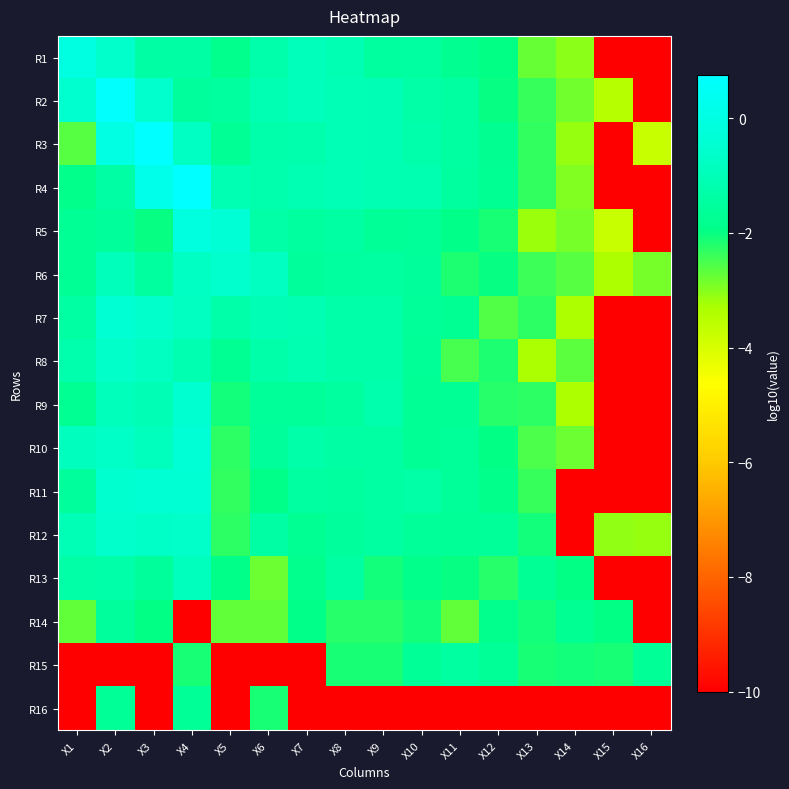

Reading left to right, extract all data points from this chart.

R1: X1=-0.1	X2=-0.6	X3=-1.4	X4=-1.4	X5=-1.8	X6=-1.2	X7=-1.0	X8=-1.1	X9=-1.5	X10=-1.5	X11=-1.8	X12=-2.0	X13=-2.8	X14=-3.0	X15=-10.0	X16=-10.0
R2: X1=-0.5	X2=0.7	X3=-0.6	X4=-1.6	X5=-1.5	X6=-1.1	X7=-1.0	X8=-1.0	X9=-1.1	X10=-1.3	X11=-1.5	X12=-2.0	X13=-2.4	X14=-2.8	X15=-3.5	X16=-10.0
R3: X1=-2.6	X2=0.0	X3=0.8	X4=-0.8	X5=-1.7	X6=-1.2	X7=-1.2	X8=-1.0	X9=-1.1	X10=-1.3	X11=-1.5	X12=-1.8	X13=-2.3	X14=-3.1	X15=-10.0	X16=-3.7
R4: X1=-1.9	X2=-1.4	X3=0.2	X4=0.7	X5=-1.1	X6=-1.2	X7=-1.1	X8=-1.0	X9=-1.1	X10=-1.2	X11=-1.5	X12=-1.7	X13=-2.3	X14=-3.0	X15=-10.0	X16=-10.0
R5: X1=-1.7	X2=-1.6	X3=-2.0	X4=-0.1	X5=-0.4	X6=-1.3	X7=-1.5	X8=-1.4	X9=-1.6	X10=-1.6	X11=-1.9	X12=-2.1	X13=-3.2	X14=-2.9	X15=-3.8	X16=-10.0
R6: X1=-1.7	X2=-1.0	X3=-1.5	X4=-0.8	X5=-0.6	X6=-0.8	X7=-1.6	X8=-1.5	X9=-1.4	X10=-1.6	X11=-2.2	X12=-2.0	X13=-2.4	X14=-2.6	X15=-3.3	X16=-2.9
R7: X1=-1.4	X2=-0.4	X3=-0.6	X4=-0.8	X5=-1.3	X6=-1.1	X7=-1.1	X8=-1.3	X9=-1.3	X10=-1.6	X11=-1.7	X12=-2.6	X13=-2.3	X14=-3.3	X15=-10.0	X16=-10.0
R8: X1=-1.2	X2=-0.7	X3=-0.8	X4=-1.1	X5=-1.7	X6=-1.3	X7=-1.1	X8=-1.3	X9=-1.3	X10=-1.6	X11=-2.5	X12=-2.2	X13=-3.3	X14=-2.7	X15=-10.0	X16=-10.0
R9: X1=-1.7	X2=-1.0	X3=-1.1	X4=-0.5	X5=-2.1	X6=-1.6	X7=-1.6	X8=-1.5	X9=-1.2	X10=-1.7	X11=-1.7	X12=-2.2	X13=-2.3	X14=-3.3	X15=-10.0	X16=-10.0
R10: X1=-0.9	X2=-0.7	X3=-0.9	X4=-0.4	X5=-2.3	X6=-1.6	X7=-1.3	X8=-1.4	X9=-1.4	X10=-1.7	X11=-1.6	X12=-2.0	X13=-2.5	X14=-2.8	X15=-10.0	X16=-10.0
R11: X1=-1.5	X2=-0.5	X3=-0.5	X4=-0.5	X5=-2.3	X6=-1.9	X7=-1.5	X8=-1.5	X9=-1.4	X10=-1.3	X11=-1.6	X12=-1.9	X13=-2.4	X14=-10.0	X15=-10.0	X16=-10.0
R12: X1=-1.0	X2=-0.6	X3=-0.7	X4=-0.7	X5=-2.3	X6=-1.4	X7=-1.8	X8=-1.5	X9=-1.4	X10=-1.6	X11=-1.7	X12=-1.6	X13=-2.1	X14=-10.0	X15=-3.1	X16=-3.1
R13: X1=-1.3	X2=-1.3	X3=-1.6	X4=-0.9	X5=-1.9	X6=-2.8	X7=-1.8	X8=-1.4	X9=-2.1	X10=-1.9	X11=-2.0	X12=-2.3	X13=-1.7	X14=-2.0	X15=-10.0	X16=-10.0
R14: X1=-2.7	X2=-1.5	X3=-2.0	X4=-10.0	X5=-2.7	X6=-2.7	X7=-1.9	X8=-2.3	X9=-2.3	X10=-2.1	X11=-2.7	X12=-1.8	X13=-2.1	X14=-1.8	X15=-2.0	X16=-10.0
R15: X1=-10.0	X2=-10.0	X3=-10.0	X4=-2.1	X5=-10.0	X6=-10.0	X7=-10.0	X8=-2.1	X9=-2.1	X10=-1.7	X11=-1.5	X12=-1.7	X13=-2.1	X14=-2.1	X15=-2.1	X16=-1.7
R16: X1=-10.0	X2=-1.7	X3=-10.0	X4=-1.7	X5=-10.0	X6=-2.1	X7=-10.0	X8=-10.0	X9=-10.0	X10=-10.0	X11=-10.0	X12=-10.0	X13=-10.0	X14=-10.0	X15=-10.0	X16=-10.0